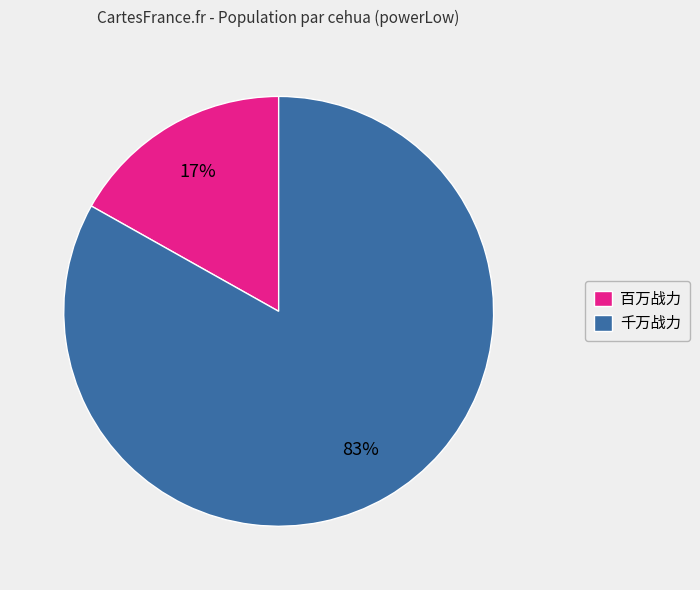

Is the sum of 千万战力 and 百万战力 greater than half?

Yes